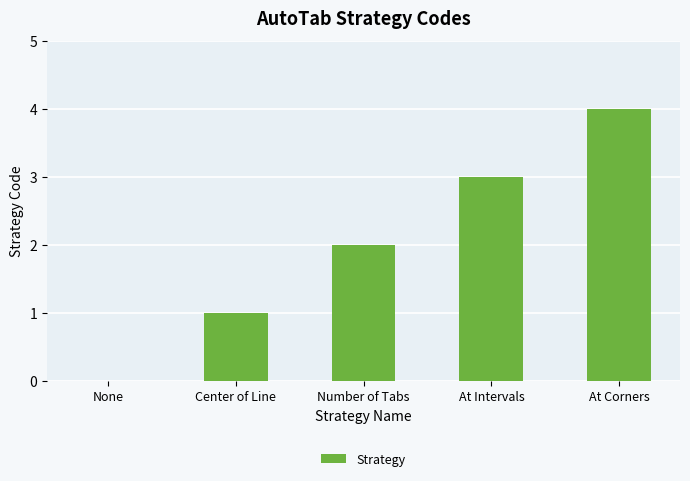

What is the maximum value shown in the chart?

4